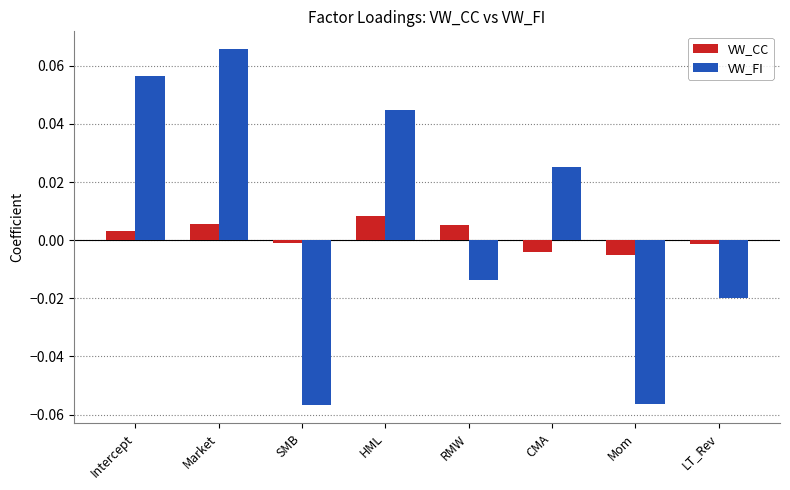

At Market, list the series in order from smallest to largest.

VW_CC, VW_FI